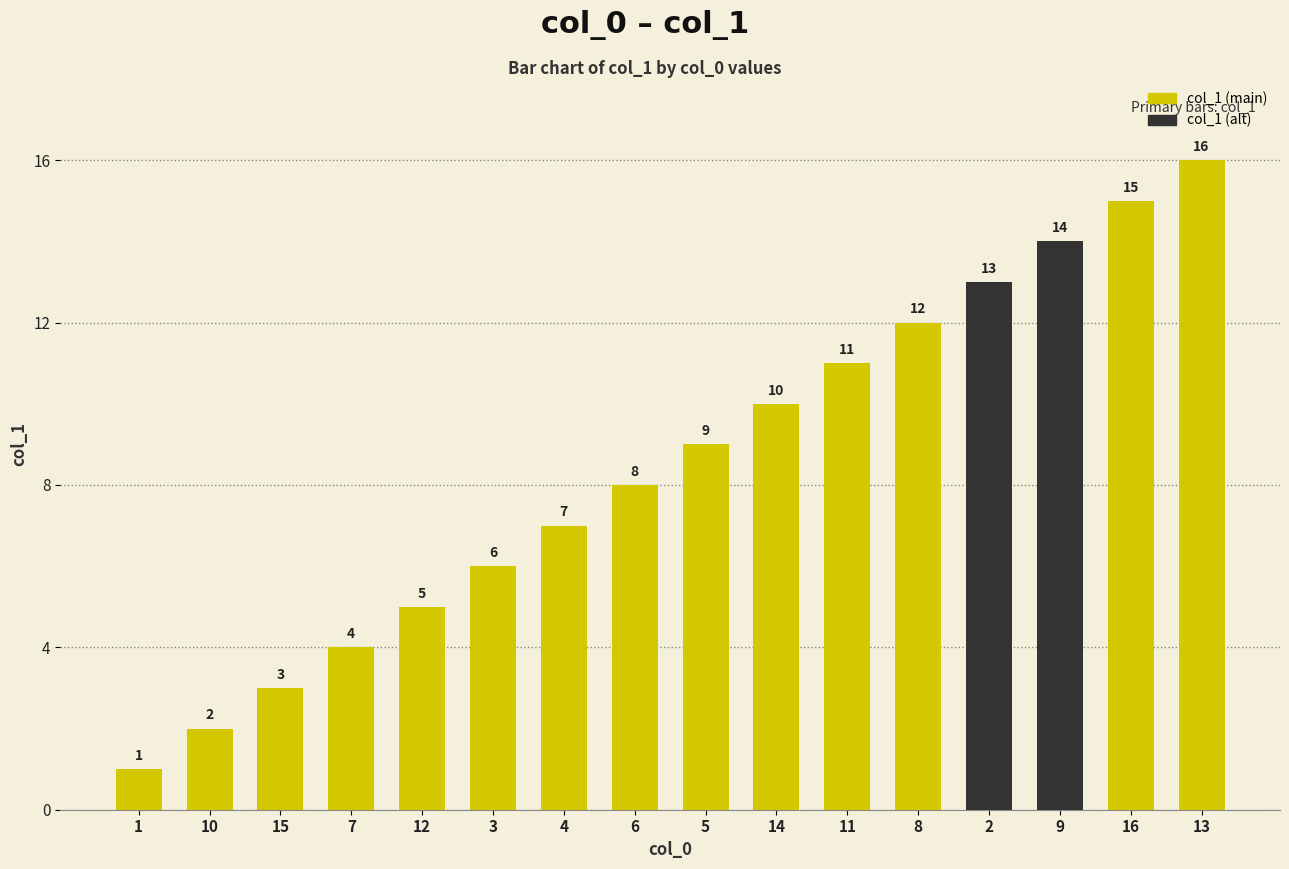

How many data points does each series have?

16